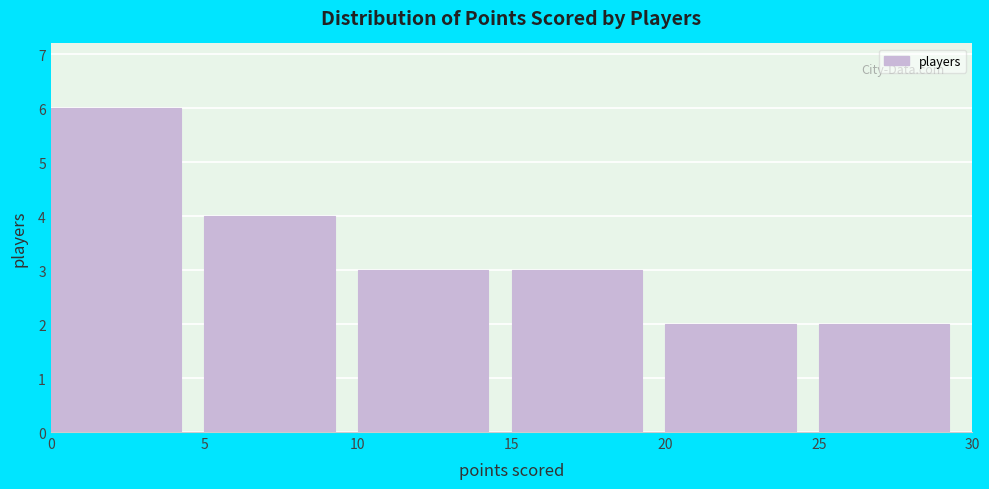

Reading left to right, transcribe this chart: for each bar, give the range it covers on the x-axis and its height. The values are not printed on the chart, so give them approximately, as read against the axis.

0 to 5: 6
5 to 10: 4
10 to 15: 3
15 to 20: 3
20 to 25: 2
25 to 30: 2